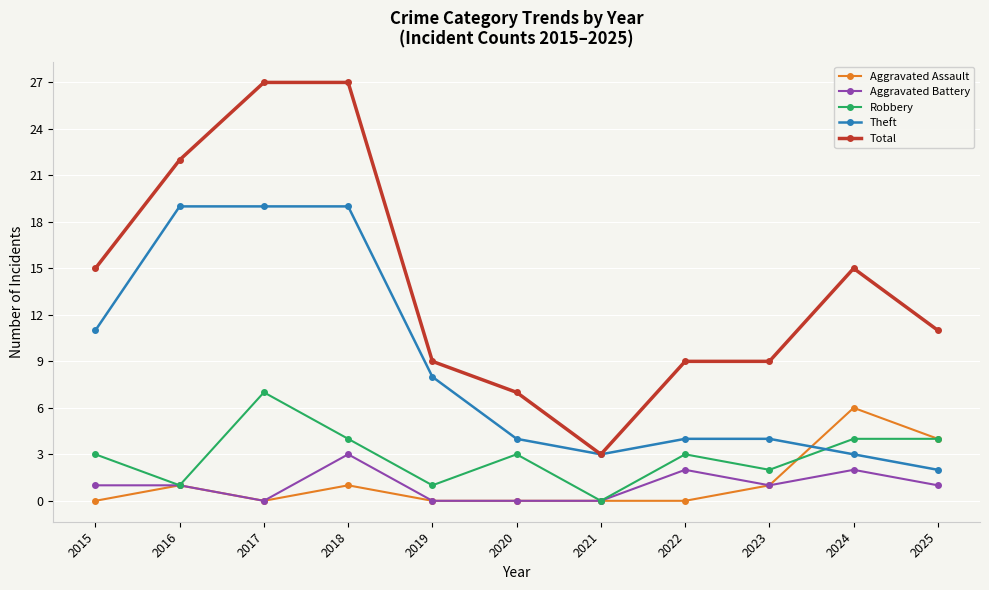

True or false: Aggravated Assault and Total intersect in this chart.

False